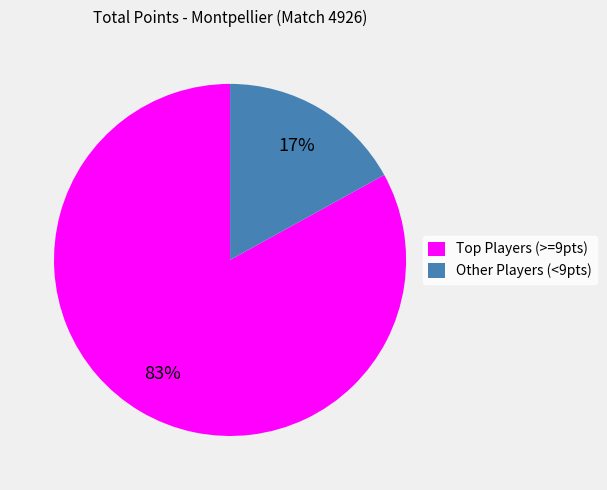

To the nearest percent, what portion does Other Players (<9pts) represent?

17%